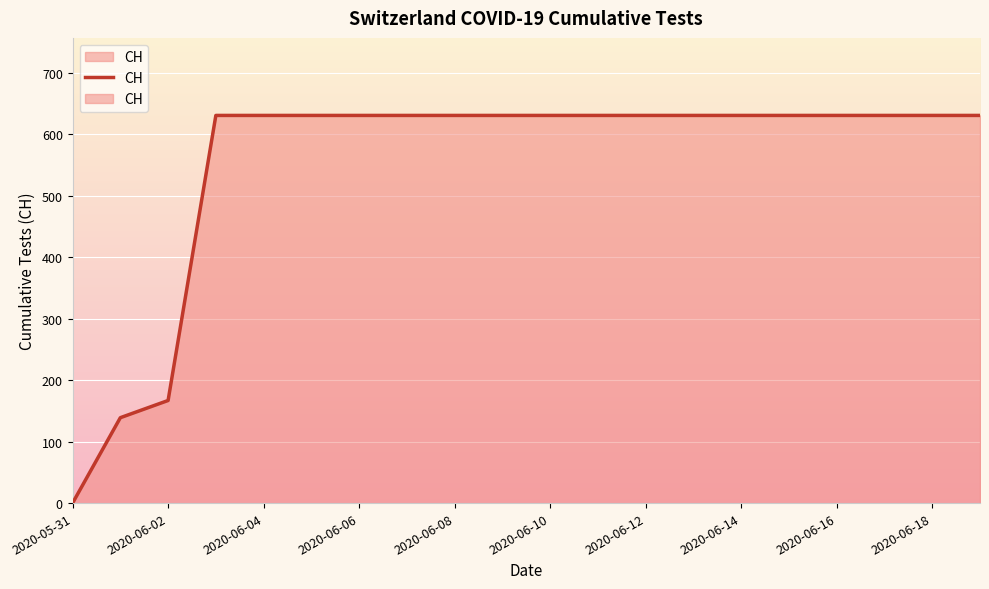

How many lines are shown in the chart?

1